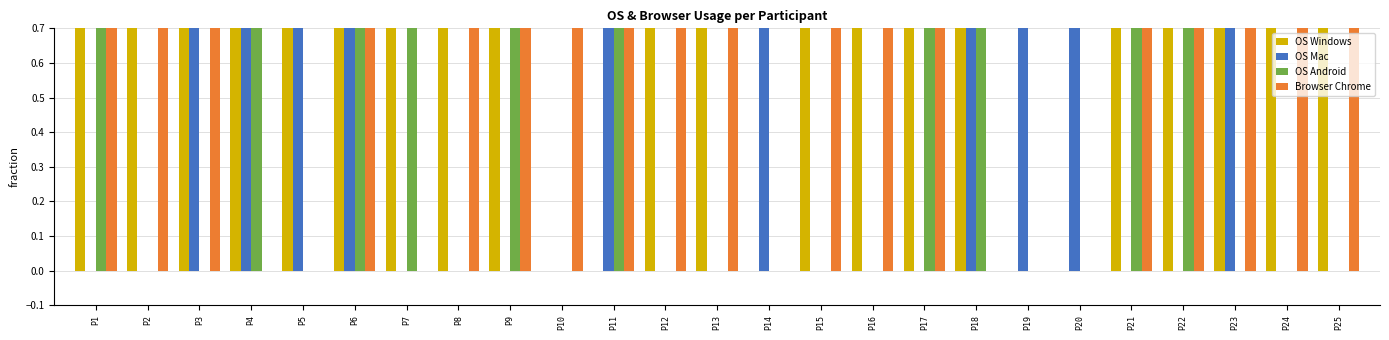

What is the difference between the second highest and second lowest values in the Browser Chrome series?

1